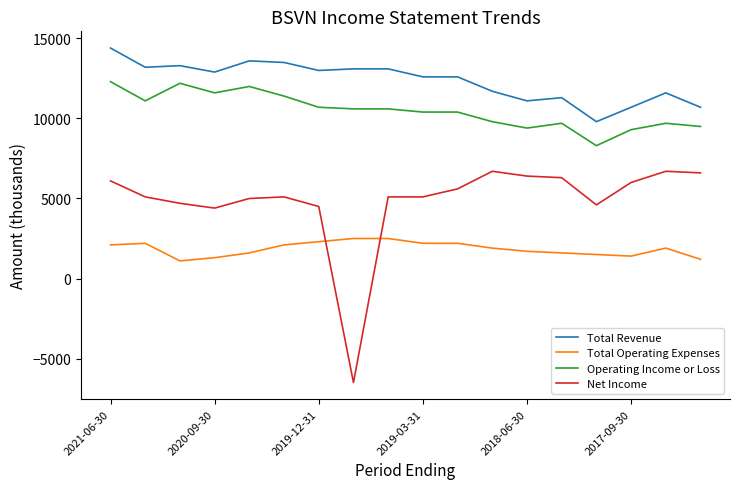

True or false: Operating Income or Loss and Net Income intersect in this chart.

False